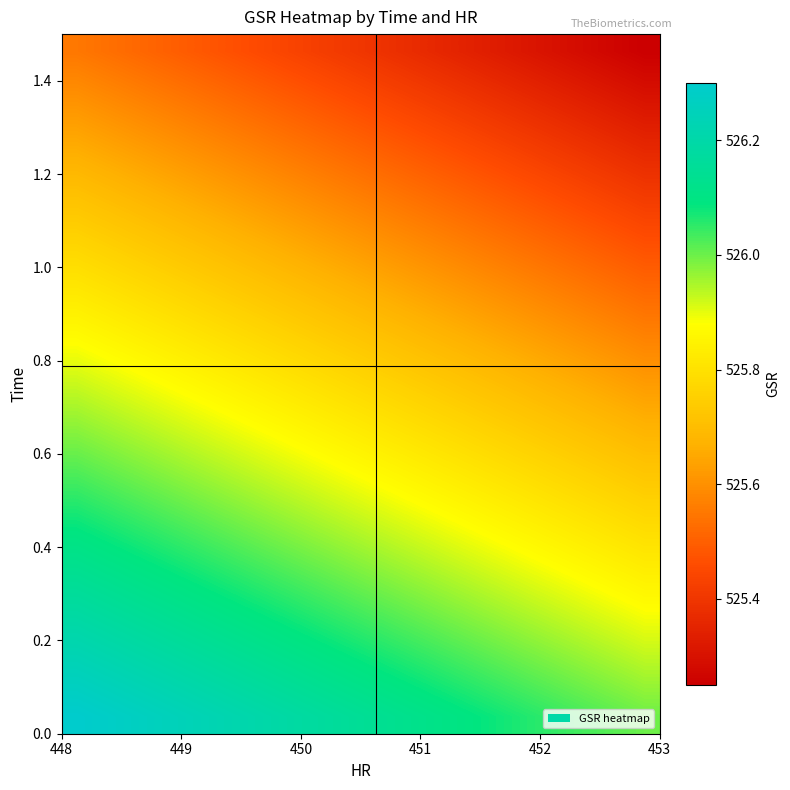

What is the maximum value shown in the chart?

526.3